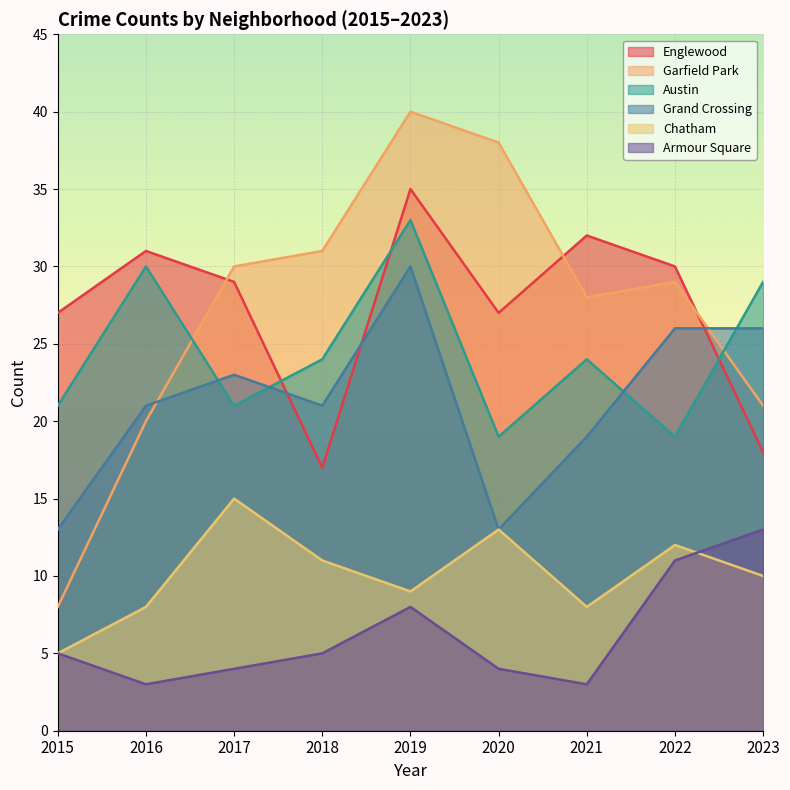

What are all the series names shown in the legend?

Englewood, Garfield Park, Austin, Grand Crossing, Chatham, Armour Square